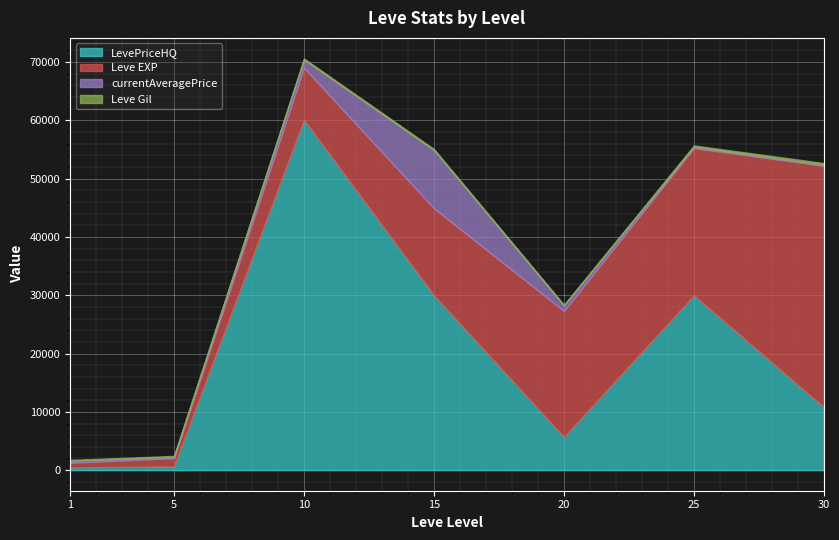

In currentAveragePrice, how many points are higher than both neighbors (excluding endpoints)?

1